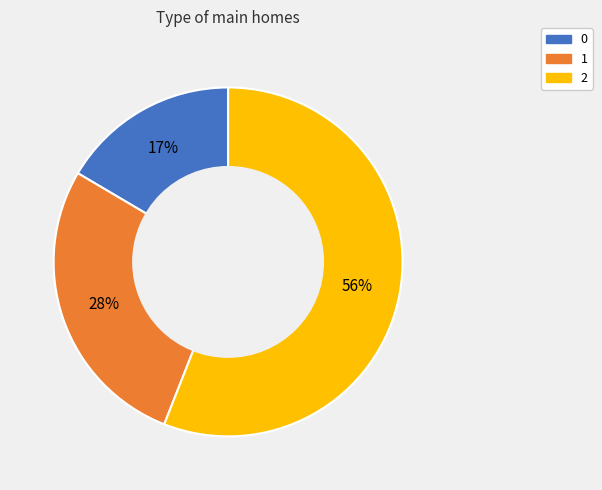

Rank the categories by value from highest to lowest.

2, 1, 0